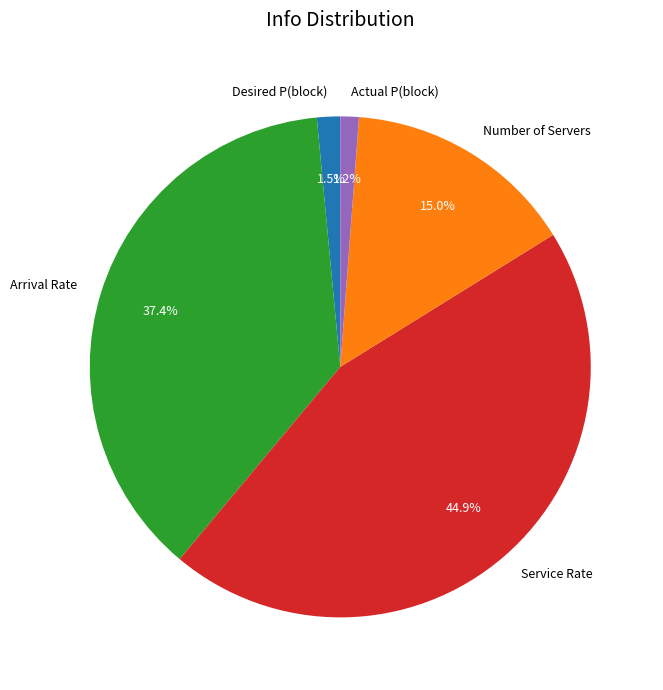

The Number of Servers slice represents 15% of the pie. True or false?

True